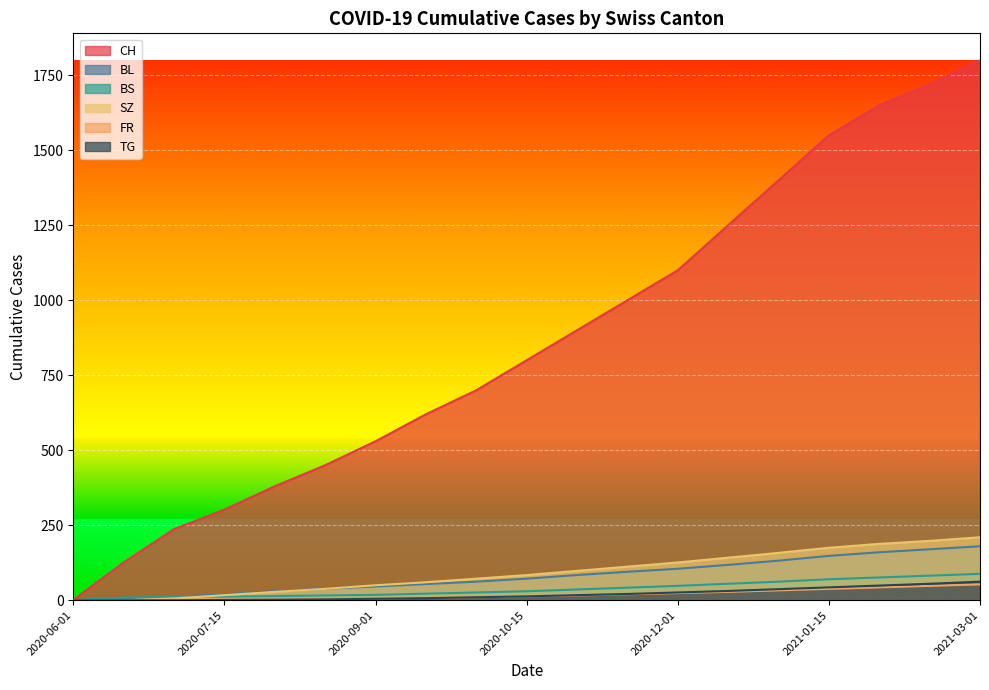

List the labels in order of SZ value, largest first.

2021-03-01, 2021-02-15, 2021-02-01, 2021-01-15, 2021-01-01, 2020-12-15, 2020-12-01, 2020-11-15, 2020-11-01, 2020-10-15, 2020-10-01, 2020-09-15, 2020-09-01, 2020-08-15, 2020-08-01, 2020-07-15, 2020-07-01, 2020-06-01, 2020-06-15